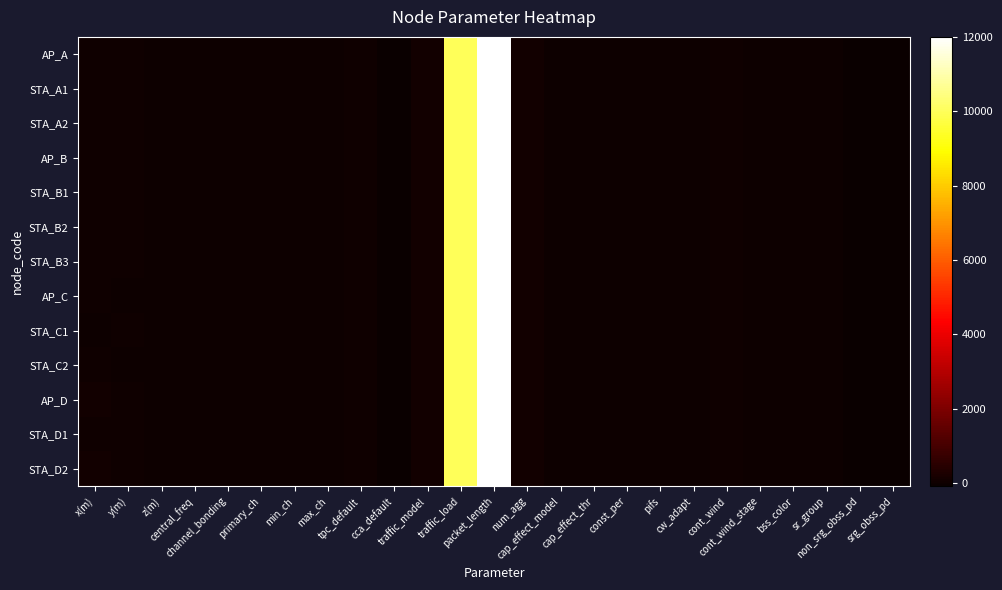

Reading right to left, what are all the values shown in this chart?

AP_A: srg_obss_pd=-82.0	non_srg_obss_pd=-68.0	sr_group=1.0	bss_color=1.0	cont_wind_stage=5.0	cont_wind=16.0	cw_adapt=0.0	pifs=0.0	const_per=0.0	cap_effect_thr=10.0	cap_effect_model=0.0	num_agg=64.0	packet_length=12000.0	traffic_load=10000.0	traffic_model=99.0	cca_default=-82.0	tpc_default=20.0	max_ch=0.0	min_ch=0.0	primary_ch=0.0	channel_bonding=4.0	central_freq=5.0	z(m)=0.0	y(m)=23.1	x(m)=30.9
STA_A1: srg_obss_pd=-82.0	non_srg_obss_pd=-68.0	sr_group=1.0	bss_color=1.0	cont_wind_stage=5.0	cont_wind=16.0	cw_adapt=0.0	pifs=0.0	const_per=0.0	cap_effect_thr=10.0	cap_effect_model=0.0	num_agg=64.0	packet_length=12000.0	traffic_load=10000.0	traffic_model=99.0	cca_default=-82.0	tpc_default=20.0	max_ch=0.0	min_ch=0.0	primary_ch=0.0	channel_bonding=4.0	central_freq=5.0	z(m)=0.0	y(m)=23.8	x(m)=36.3
STA_A2: srg_obss_pd=-82.0	non_srg_obss_pd=-68.0	sr_group=1.0	bss_color=1.0	cont_wind_stage=5.0	cont_wind=16.0	cw_adapt=0.0	pifs=0.0	const_per=0.0	cap_effect_thr=10.0	cap_effect_model=0.0	num_agg=64.0	packet_length=12000.0	traffic_load=10000.0	traffic_model=99.0	cca_default=-82.0	tpc_default=20.0	max_ch=0.0	min_ch=0.0	primary_ch=0.0	channel_bonding=4.0	central_freq=5.0	z(m)=0.0	y(m)=29.4	x(m)=33.4
AP_B: srg_obss_pd=-82.0	non_srg_obss_pd=-82.0	sr_group=2.0	bss_color=2.0	cont_wind_stage=5.0	cont_wind=16.0	cw_adapt=0.0	pifs=0.0	const_per=0.0	cap_effect_thr=10.0	cap_effect_model=0.0	num_agg=64.0	packet_length=12000.0	traffic_load=10000.0	traffic_model=99.0	cca_default=-82.0	tpc_default=20.0	max_ch=0.0	min_ch=0.0	primary_ch=0.0	channel_bonding=4.0	central_freq=5.0	z(m)=0.0	y(m)=40.0	x(m)=53.3
STA_B1: srg_obss_pd=-82.0	non_srg_obss_pd=-82.0	sr_group=2.0	bss_color=2.0	cont_wind_stage=5.0	cont_wind=16.0	cw_adapt=0.0	pifs=0.0	const_per=0.0	cap_effect_thr=10.0	cap_effect_model=0.0	num_agg=64.0	packet_length=12000.0	traffic_load=10000.0	traffic_model=99.0	cca_default=-82.0	tpc_default=20.0	max_ch=0.0	min_ch=0.0	primary_ch=0.0	channel_bonding=4.0	central_freq=5.0	z(m)=0.0	y(m)=49.2	x(m)=52.0
STA_B2: srg_obss_pd=-82.0	non_srg_obss_pd=-82.0	sr_group=2.0	bss_color=2.0	cont_wind_stage=5.0	cont_wind=16.0	cw_adapt=0.0	pifs=0.0	const_per=0.0	cap_effect_thr=10.0	cap_effect_model=0.0	num_agg=64.0	packet_length=12000.0	traffic_load=10000.0	traffic_model=99.0	cca_default=-82.0	tpc_default=20.0	max_ch=0.0	min_ch=0.0	primary_ch=0.0	channel_bonding=4.0	central_freq=5.0	z(m)=0.0	y(m)=41.6	x(m)=58.3
STA_B3: srg_obss_pd=-82.0	non_srg_obss_pd=-82.0	sr_group=2.0	bss_color=2.0	cont_wind_stage=5.0	cont_wind=16.0	cw_adapt=0.0	pifs=0.0	const_per=0.0	cap_effect_thr=10.0	cap_effect_model=0.0	num_agg=64.0	packet_length=12000.0	traffic_load=10000.0	traffic_model=99.0	cca_default=-82.0	tpc_default=20.0	max_ch=0.0	min_ch=0.0	primary_ch=0.0	channel_bonding=4.0	central_freq=5.0	z(m)=0.0	y(m)=46.6	x(m)=47.2
AP_C: srg_obss_pd=-82.0	non_srg_obss_pd=-82.0	sr_group=3.0	bss_color=3.0	cont_wind_stage=5.0	cont_wind=16.0	cw_adapt=0.0	pifs=0.0	const_per=0.0	cap_effect_thr=10.0	cap_effect_model=0.0	num_agg=64.0	packet_length=12000.0	traffic_load=10000.0	traffic_model=99.0	cca_default=-82.0	tpc_default=20.0	max_ch=0.0	min_ch=0.0	primary_ch=0.0	channel_bonding=4.0	central_freq=5.0	z(m)=0.0	y(m)=9.3	x(m)=12.4
STA_C1: srg_obss_pd=-82.0	non_srg_obss_pd=-82.0	sr_group=3.0	bss_color=3.0	cont_wind_stage=5.0	cont_wind=16.0	cw_adapt=0.0	pifs=0.0	const_per=0.0	cap_effect_thr=10.0	cap_effect_model=0.0	num_agg=64.0	packet_length=12000.0	traffic_load=10000.0	traffic_model=99.0	cca_default=-82.0	tpc_default=20.0	max_ch=0.0	min_ch=0.0	primary_ch=0.0	channel_bonding=4.0	central_freq=5.0	z(m)=0.0	y(m)=13.3	x(m)=5.9
STA_C2: srg_obss_pd=-82.0	non_srg_obss_pd=-82.0	sr_group=3.0	bss_color=3.0	cont_wind_stage=5.0	cont_wind=16.0	cw_adapt=0.0	pifs=0.0	const_per=0.0	cap_effect_thr=10.0	cap_effect_model=0.0	num_agg=64.0	packet_length=12000.0	traffic_load=10000.0	traffic_model=99.0	cca_default=-82.0	tpc_default=20.0	max_ch=0.0	min_ch=0.0	primary_ch=0.0	channel_bonding=4.0	central_freq=5.0	z(m)=0.0	y(m)=11.1	x(m)=18.5
AP_D: srg_obss_pd=-82.0	non_srg_obss_pd=-82.0	sr_group=4.0	bss_color=4.0	cont_wind_stage=5.0	cont_wind=16.0	cw_adapt=0.0	pifs=0.0	const_per=0.0	cap_effect_thr=10.0	cap_effect_model=0.0	num_agg=64.0	packet_length=12000.0	traffic_load=10000.0	traffic_model=99.0	cca_default=-82.0	tpc_default=20.0	max_ch=0.0	min_ch=0.0	primary_ch=0.0	channel_bonding=4.0	central_freq=5.0	z(m)=0.0	y(m)=46.6	x(m)=62.2
STA_D1: srg_obss_pd=-82.0	non_srg_obss_pd=-82.0	sr_group=4.0	bss_color=4.0	cont_wind_stage=5.0	cont_wind=16.0	cw_adapt=0.0	pifs=0.0	const_per=0.0	cap_effect_thr=10.0	cap_effect_model=0.0	num_agg=64.0	packet_length=12000.0	traffic_load=10000.0	traffic_model=99.0	cca_default=-82.0	tpc_default=20.0	max_ch=0.0	min_ch=0.0	primary_ch=0.0	channel_bonding=4.0	central_freq=5.0	z(m)=0.0	y(m)=45.4	x(m)=59.2
STA_D2: srg_obss_pd=-82.0	non_srg_obss_pd=-82.0	sr_group=4.0	bss_color=4.0	cont_wind_stage=5.0	cont_wind=16.0	cw_adapt=0.0	pifs=0.0	const_per=0.0	cap_effect_thr=10.0	cap_effect_model=0.0	num_agg=64.0	packet_length=12000.0	traffic_load=10000.0	traffic_model=99.0	cca_default=-82.0	tpc_default=20.0	max_ch=0.0	min_ch=0.0	primary_ch=0.0	channel_bonding=4.0	central_freq=5.0	z(m)=0.0	y(m)=45.8	x(m)=67.2